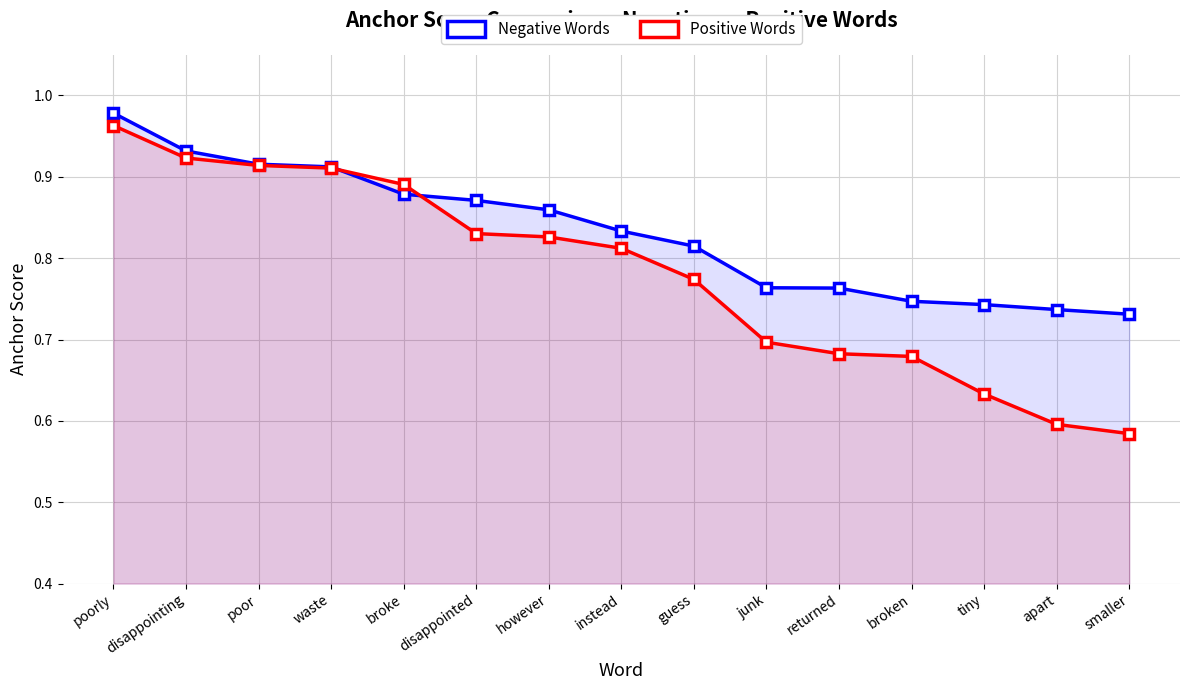

Which series has the largest total across all categories?

Negative Words